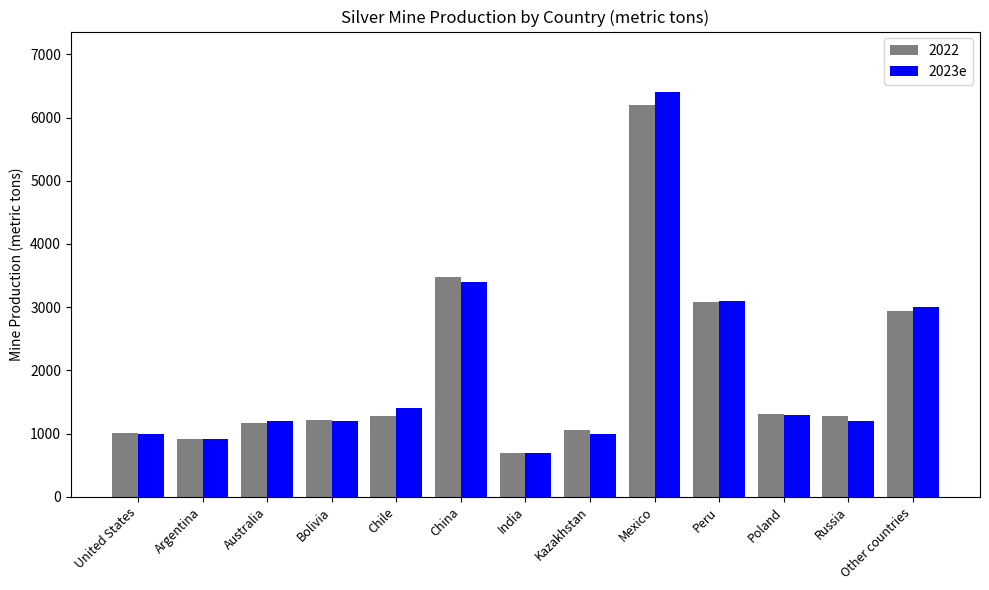

Which series has the largest range (max minus min)?

2023e